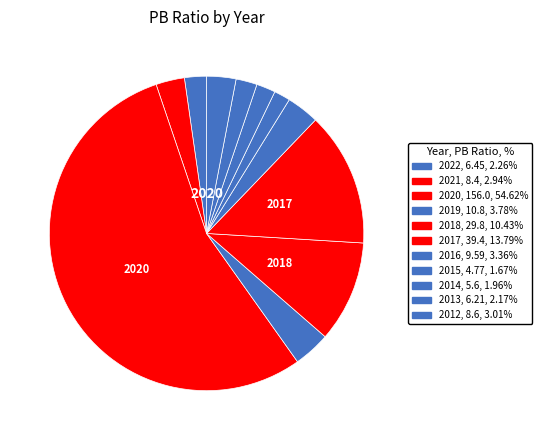

To the nearest percent, what is the difference between the largest and smallest slice percentages?

53%